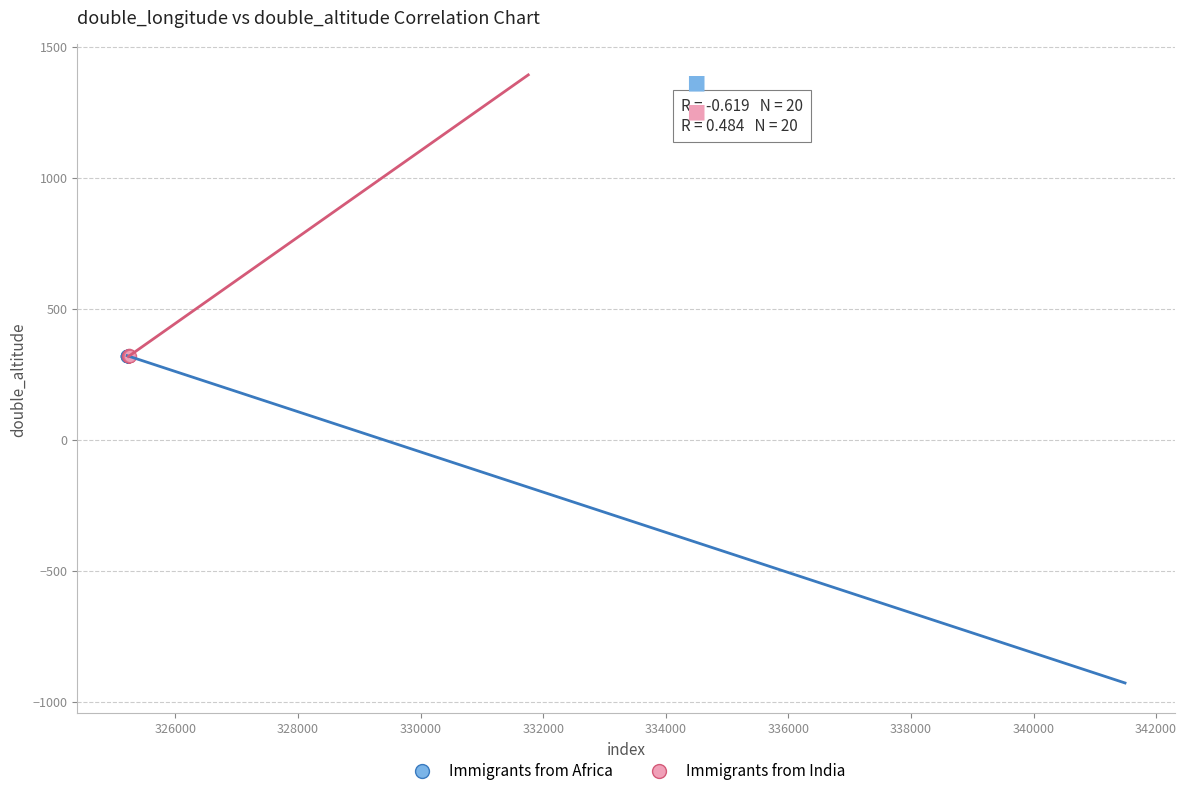

Which series has the largest Y range (max minus min)?

Immigrants from India